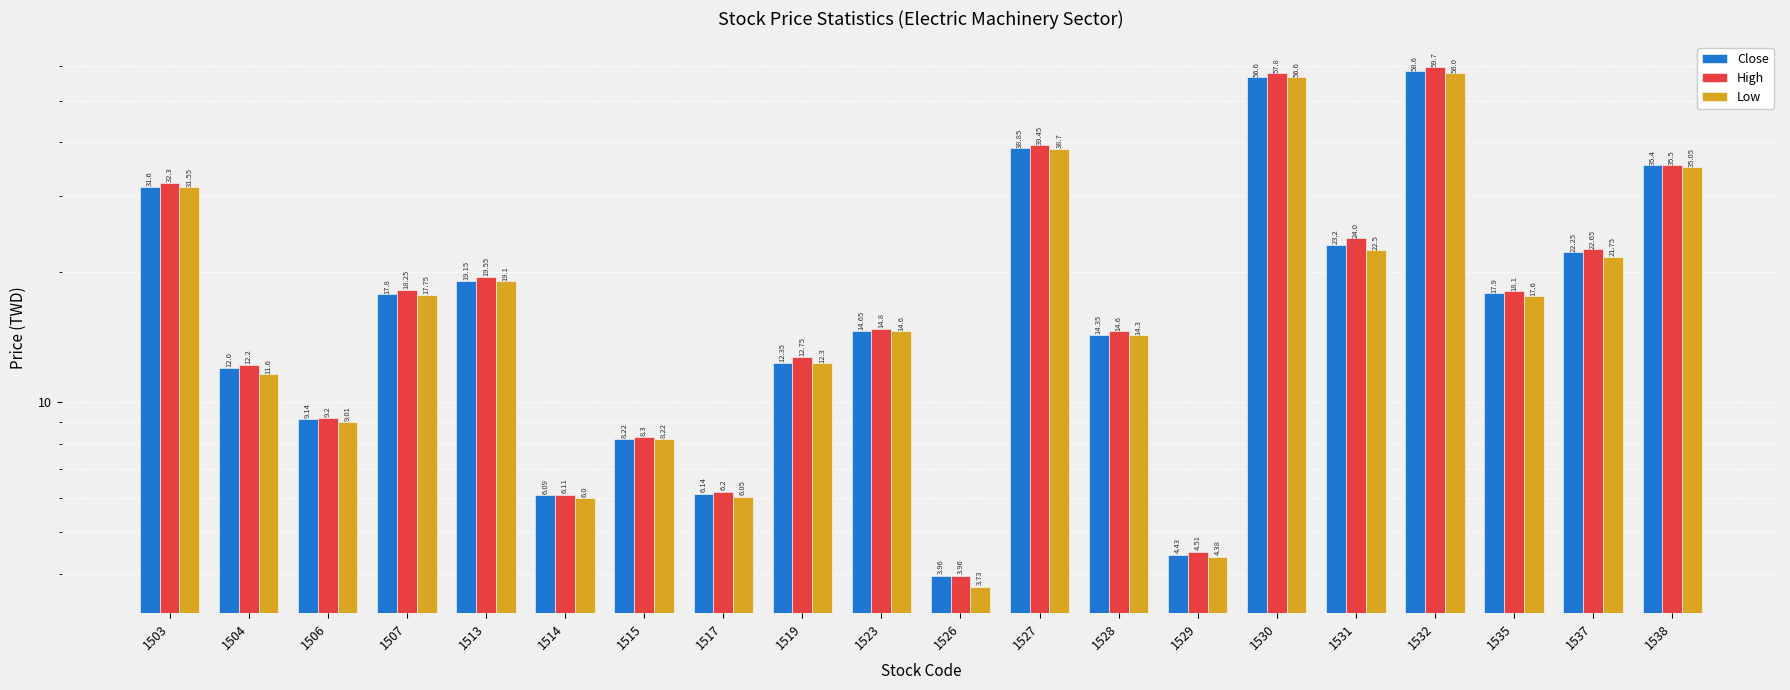

How many data points in Close are less than 17?

10